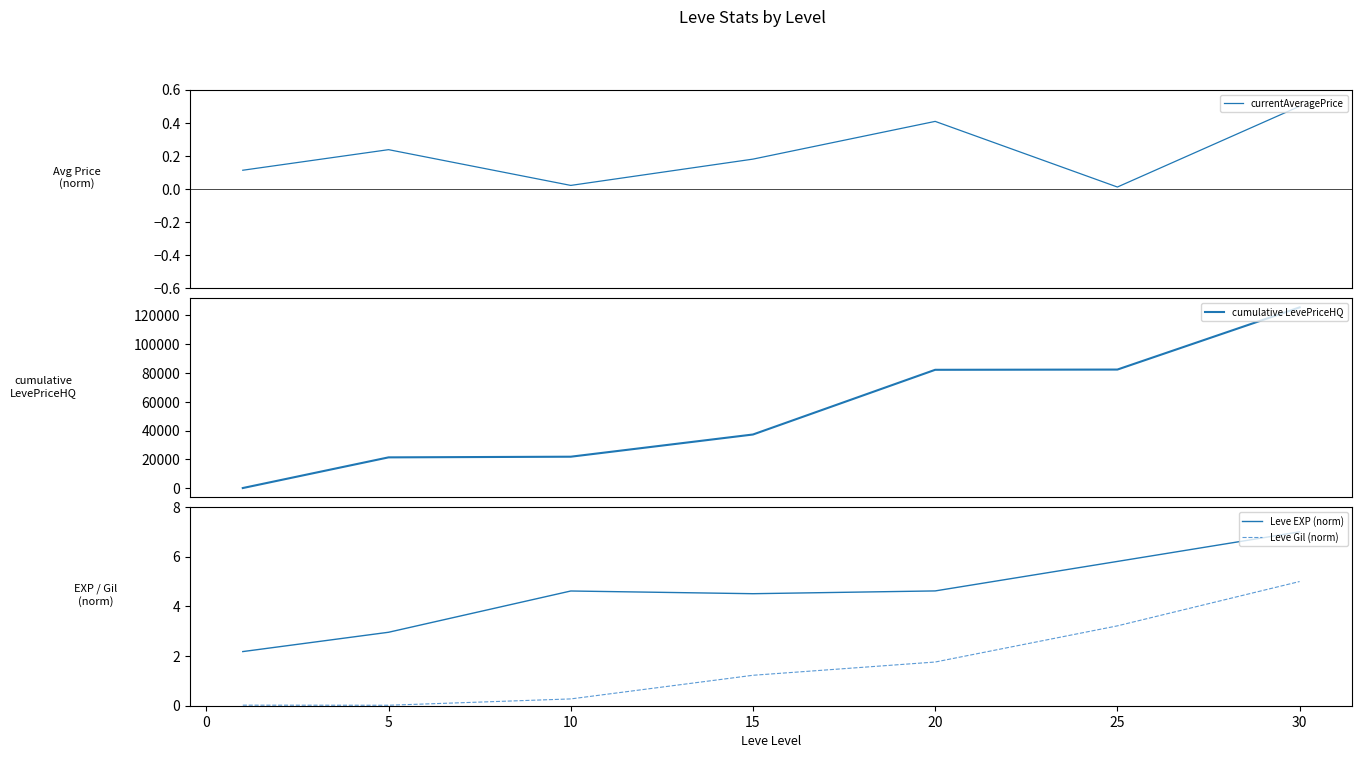

Does the chart have visible grid lines?

No